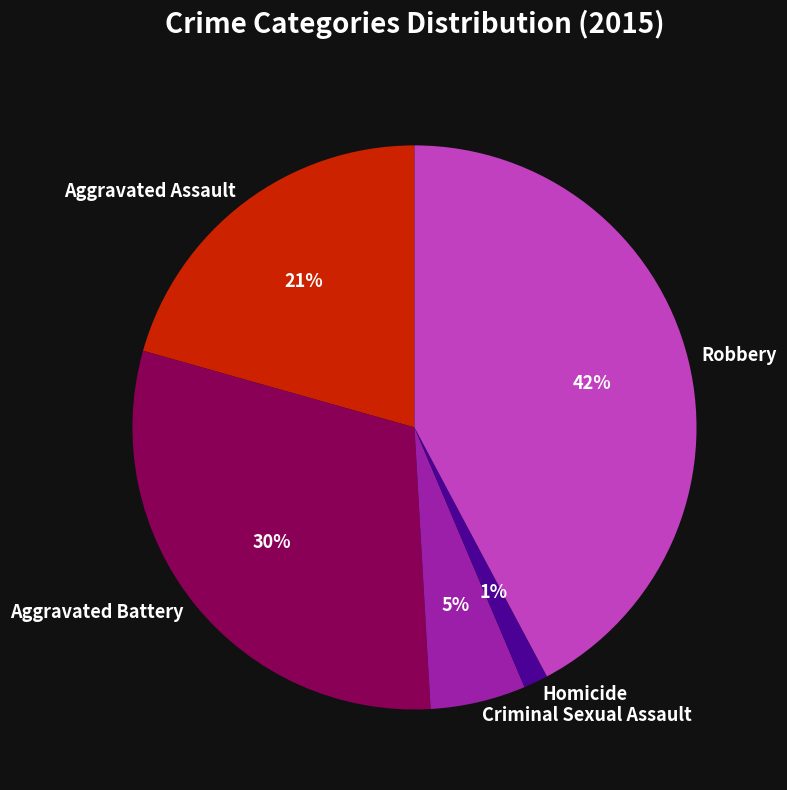

Count the number of slices in the pie.

5